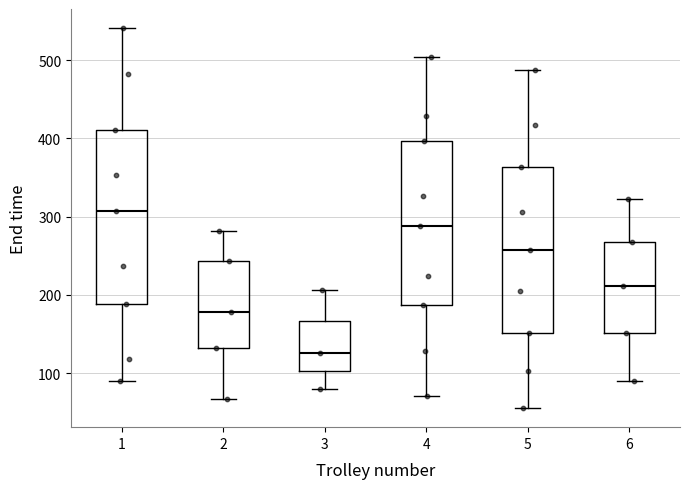

Reading left to right, read every box against the y-axis: the position of its median line, the range the box covers, and the ends of its whiskers. The values are not printed on the chart, so give them approximately, as read against the axis.

1: median 310, box 190 to 410, whiskers 90 to 540
2: median 180, box 130 to 240, whiskers 70 to 280
3: median 130, box 100 to 170, whiskers 80 to 210
4: median 290, box 190 to 400, whiskers 70 to 500
5: median 260, box 150 to 360, whiskers 60 to 490
6: median 210, box 150 to 270, whiskers 90 to 320